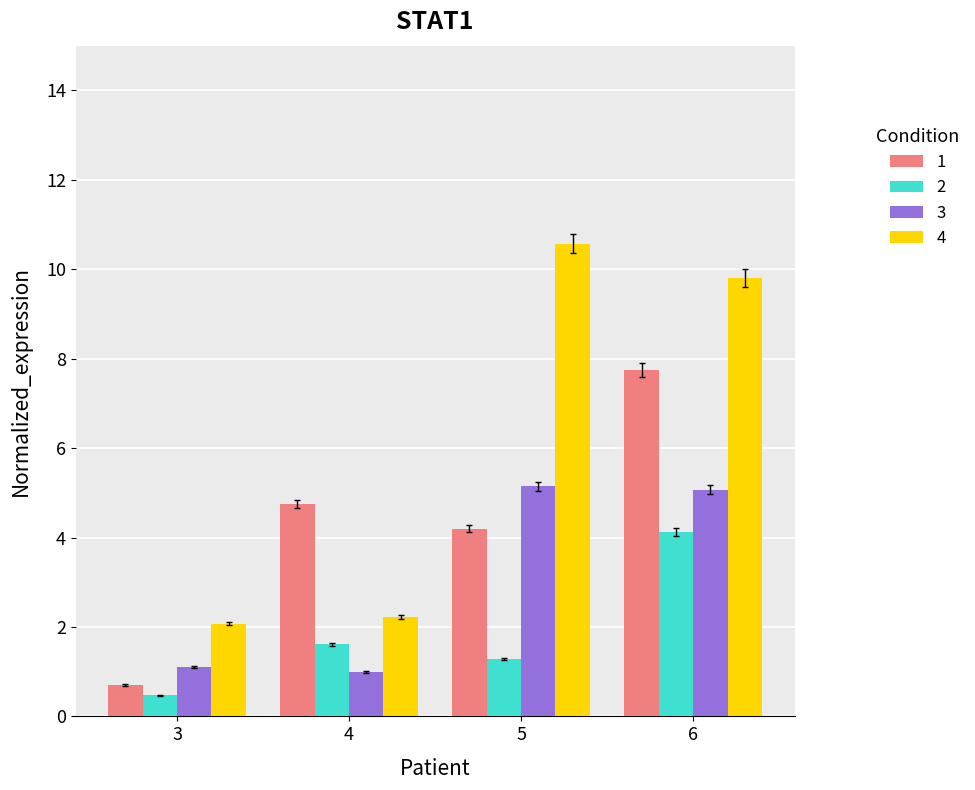

What is the total value across all series at 6?

26.7